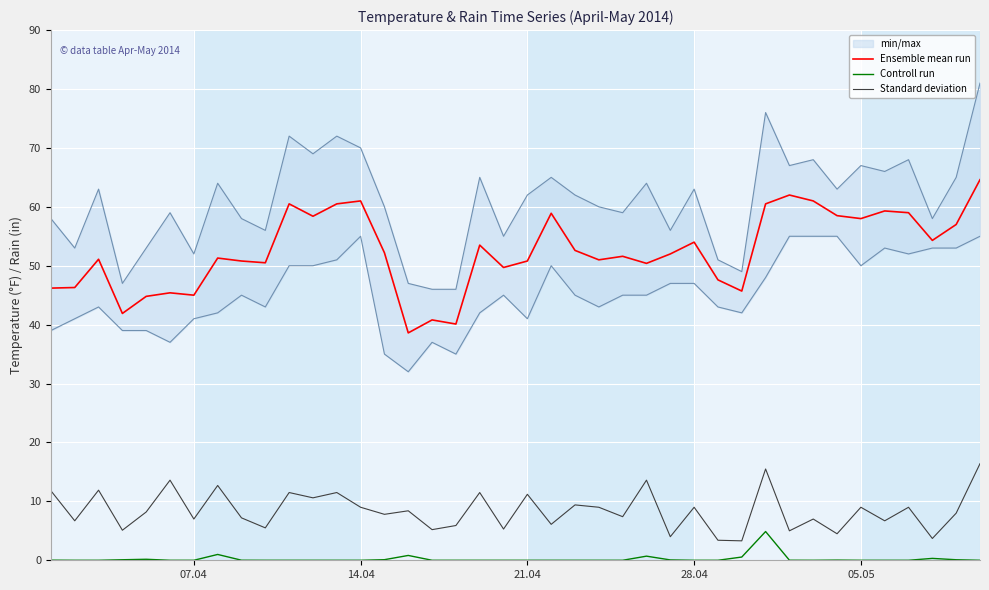

List the series in order of their peak value, highest first.

Ensemble mean run, Standard deviation, Controll run